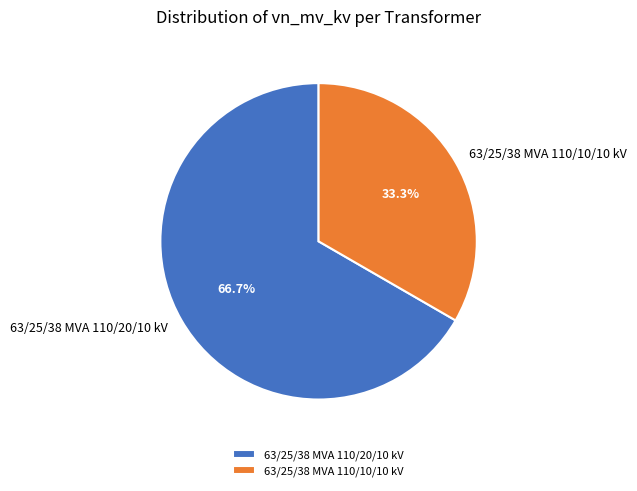

True or false: 63/25/38 MVA 110/20/10 kV accounts for 59% of the total.

False